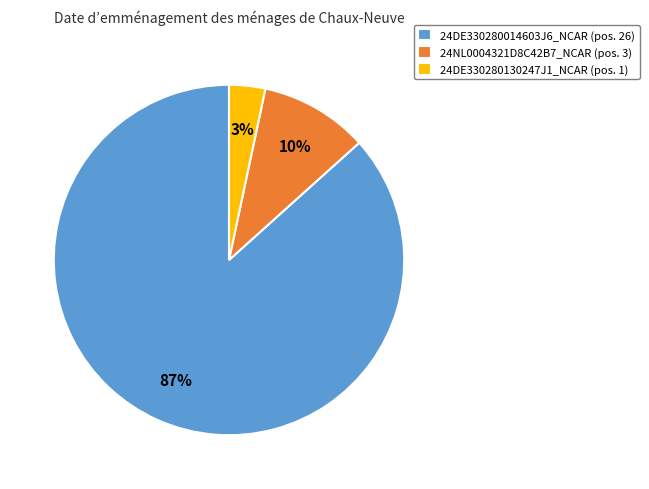

To the nearest percent, what percentage of the pie is 24DE330280014603J6_NCAR?

87%